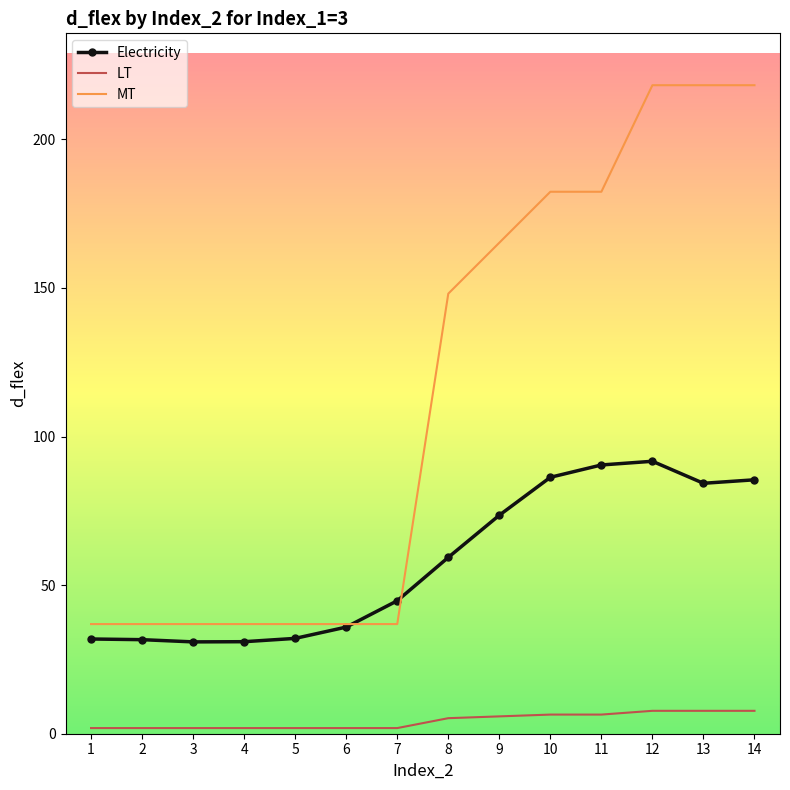

At which category is the sum across all series the highest?

12